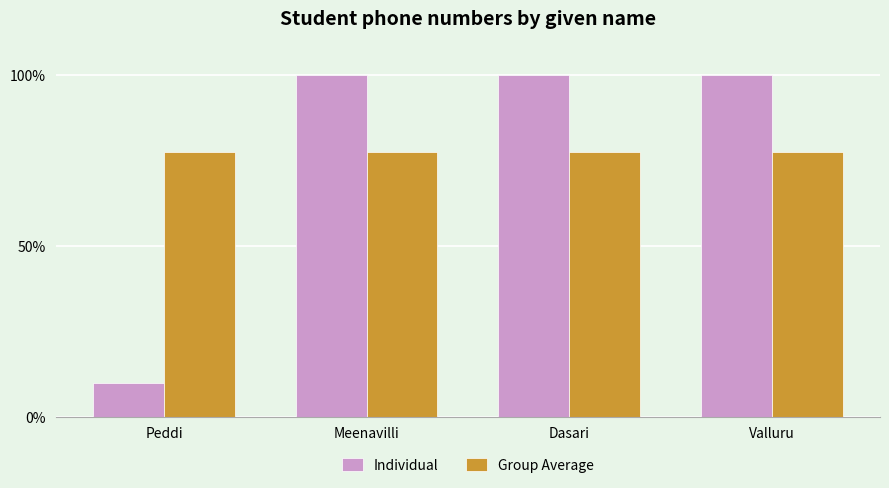

What is the label of the 2nd bar from the left?

Meenavilli